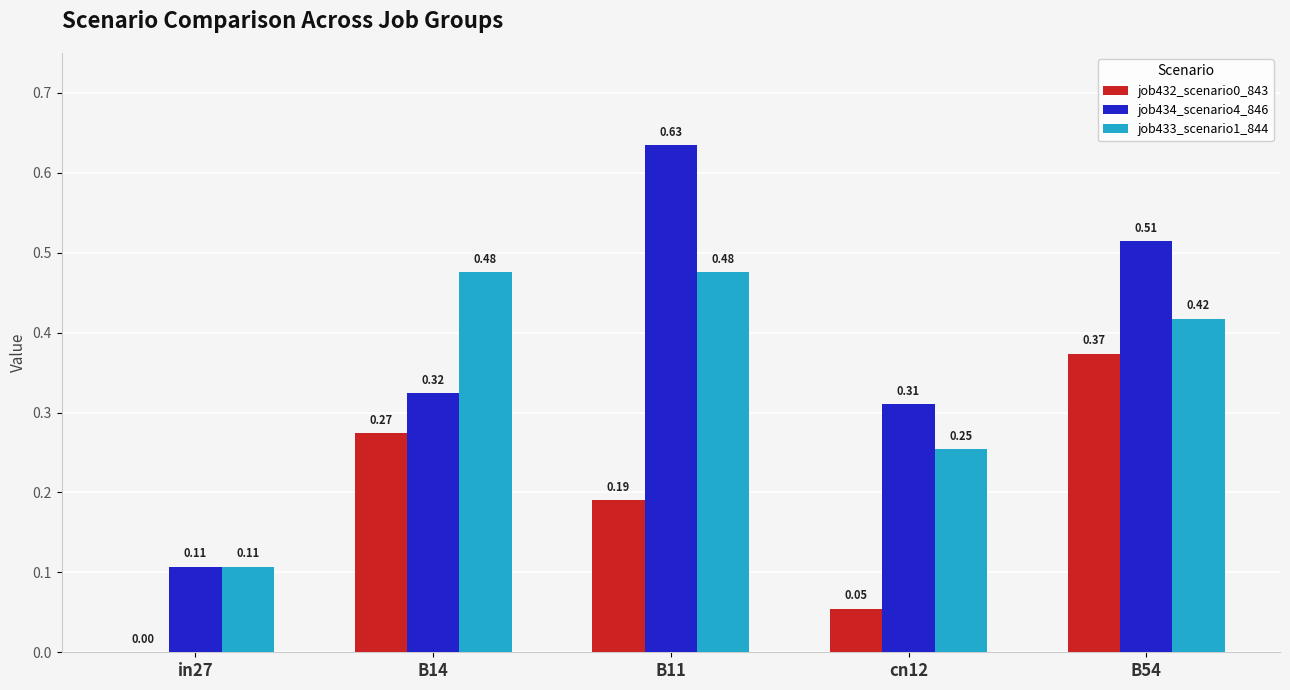

Which series changed the most between B11 and B54?

job432_scenario0_843